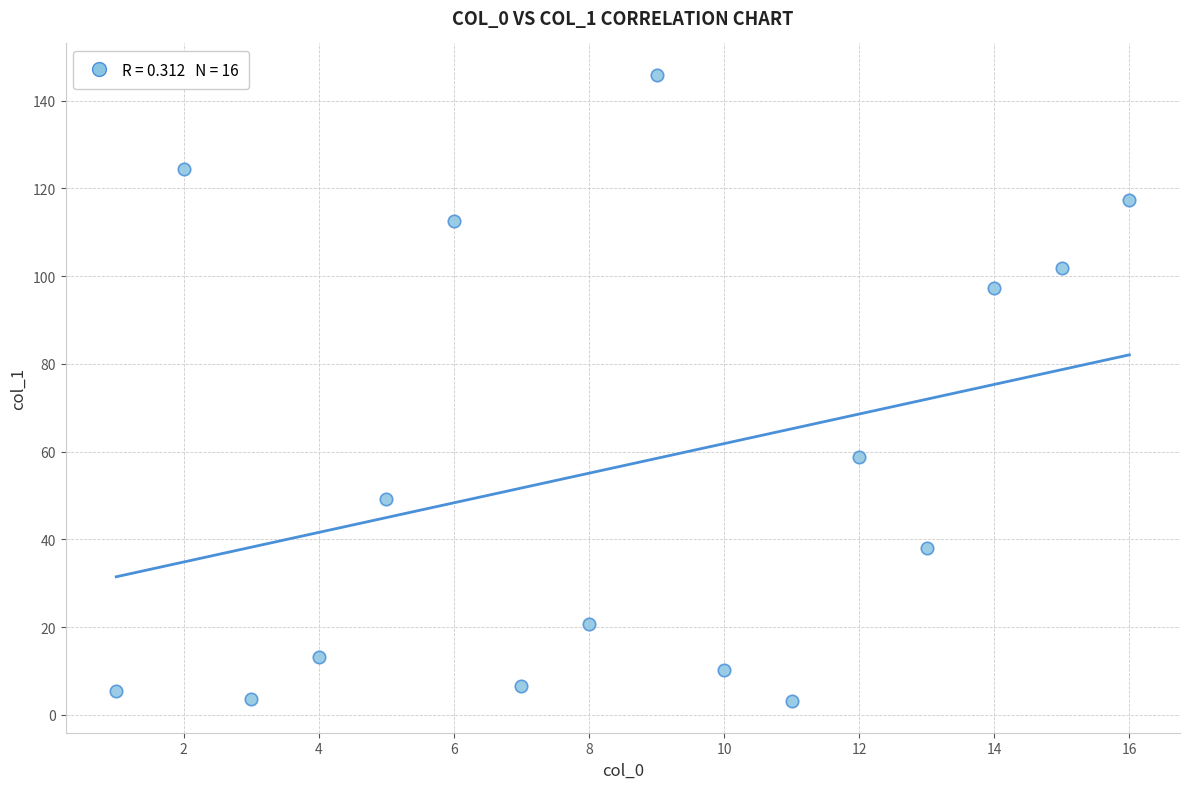

What is the range of X values (max minus min)?

15.0